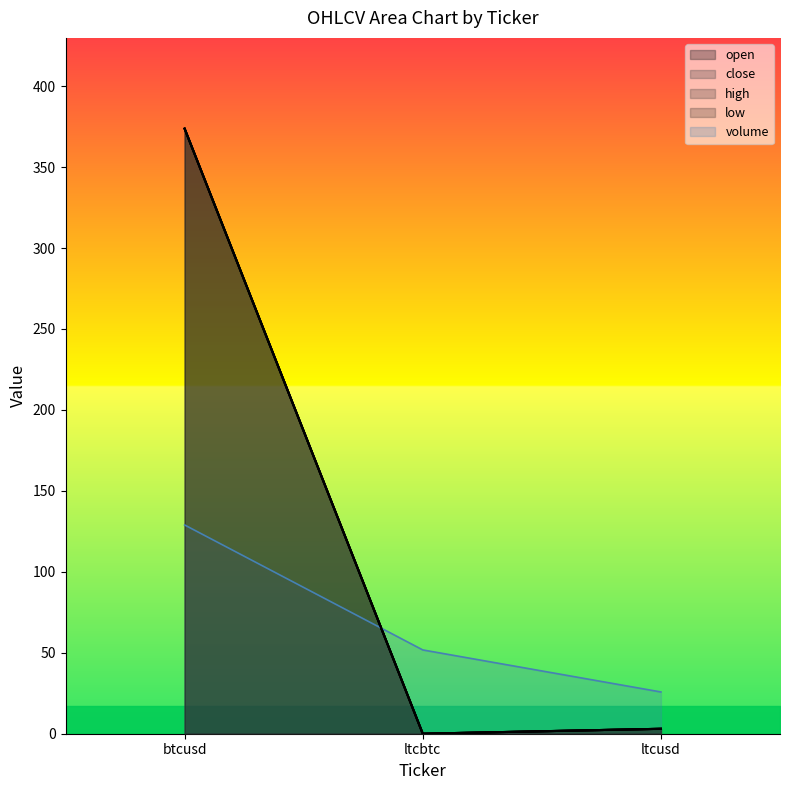

What is the sum of the close values at ltcbtc and ltcusd?

3.1